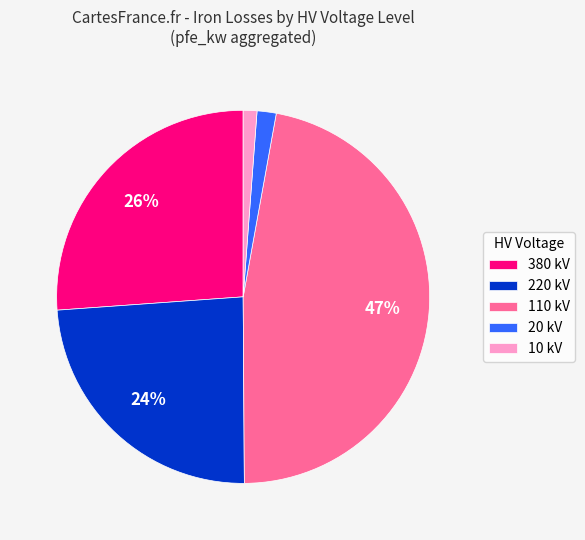

Is it true that 220 kV is 37% of the pie?

False